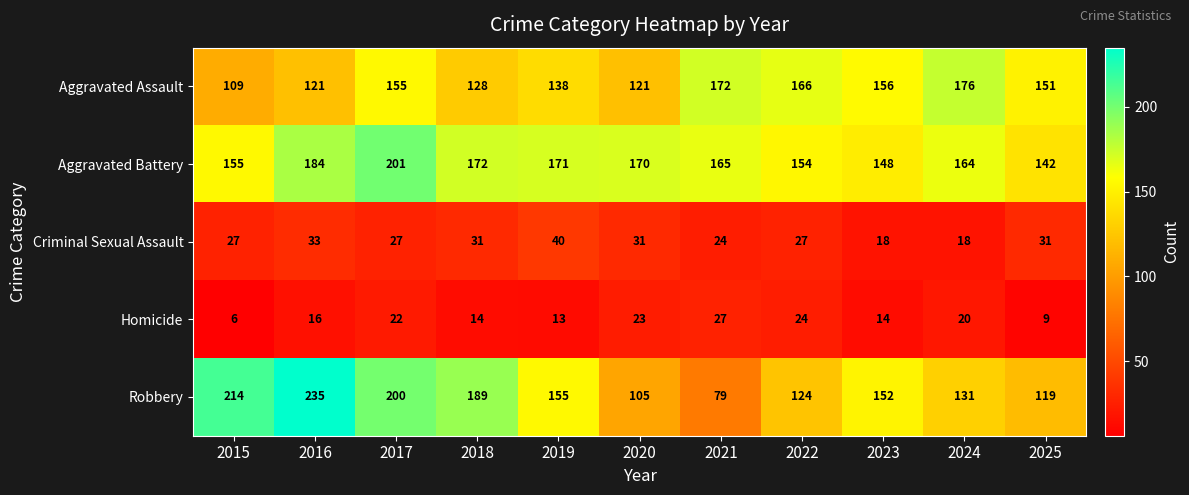

Where is Aggravated Battery nearest to the value 171?

2019